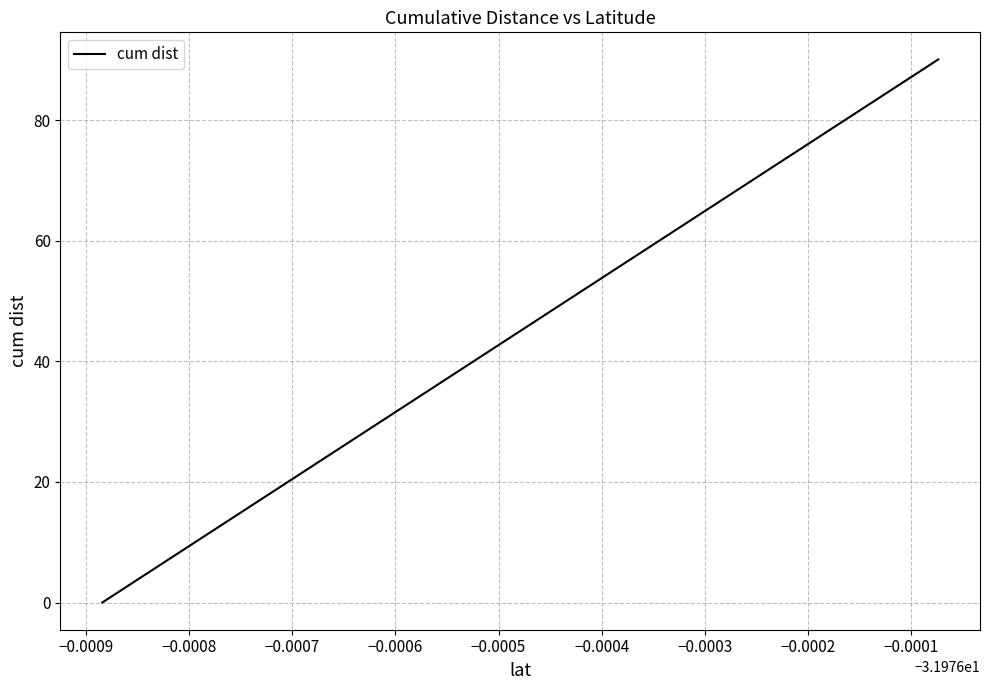

What is the difference between the maximum and minimum values?

90.1